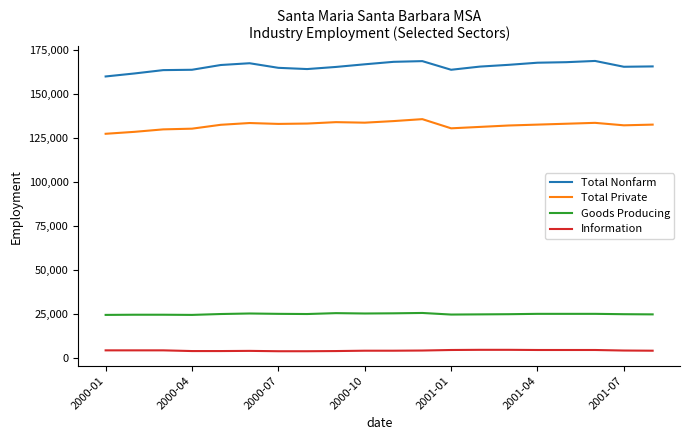

Count the number of data series in this chart.

4